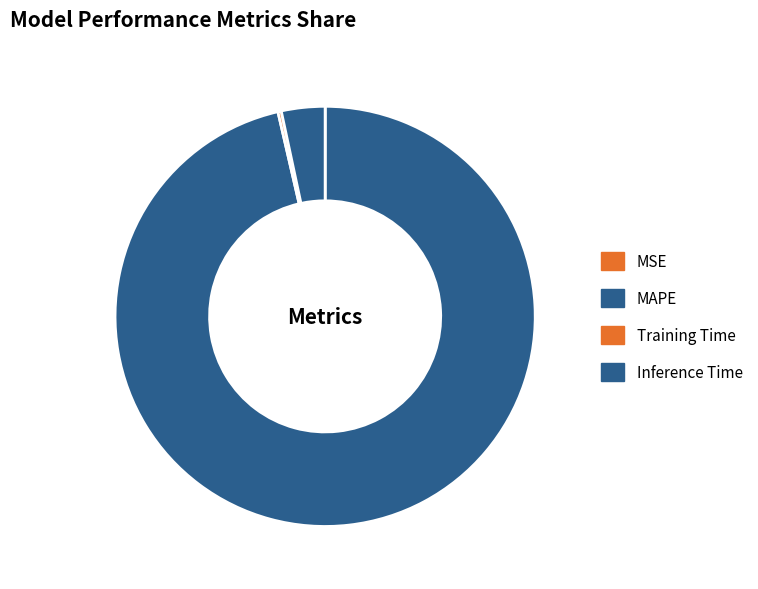

To the nearest percent, what is the average slice percentage?

25%